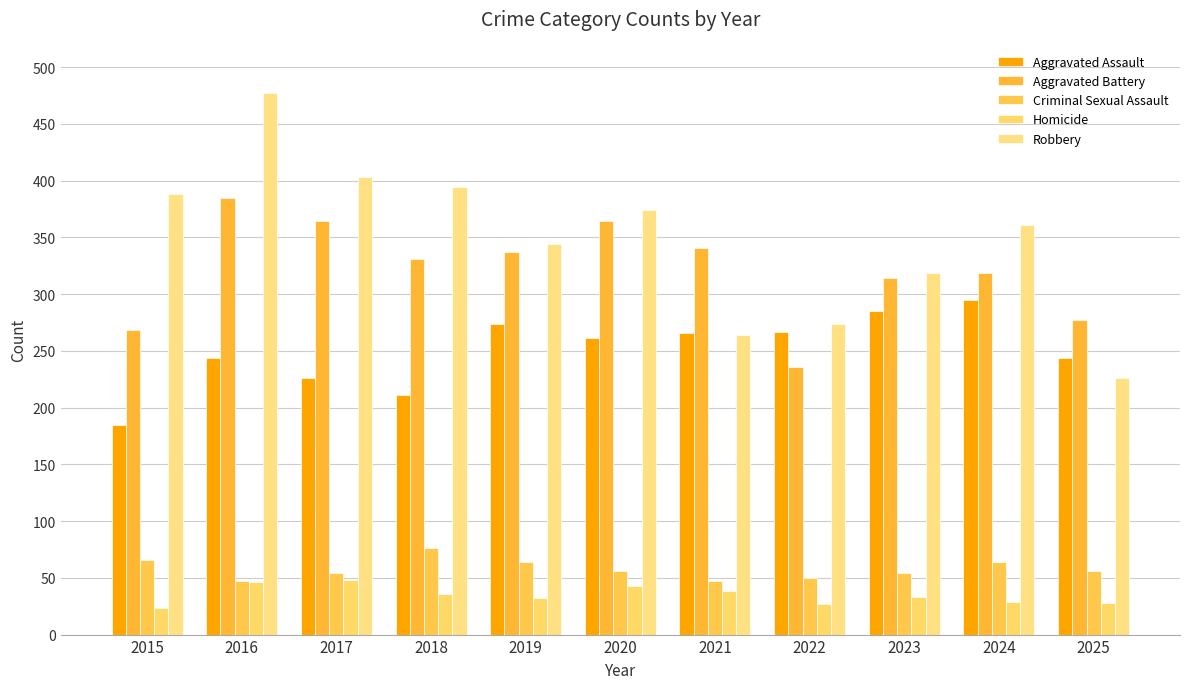

Which series changed the most between 2017 and 2025?

Robbery